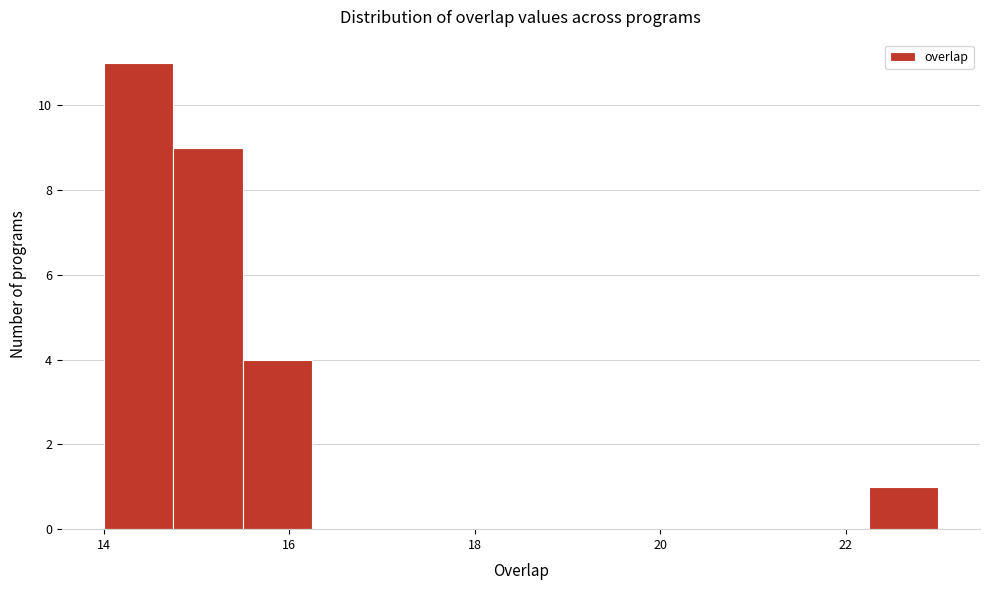

Read against the x-axis, roughly where is the centre of the tallest bar?

14.4